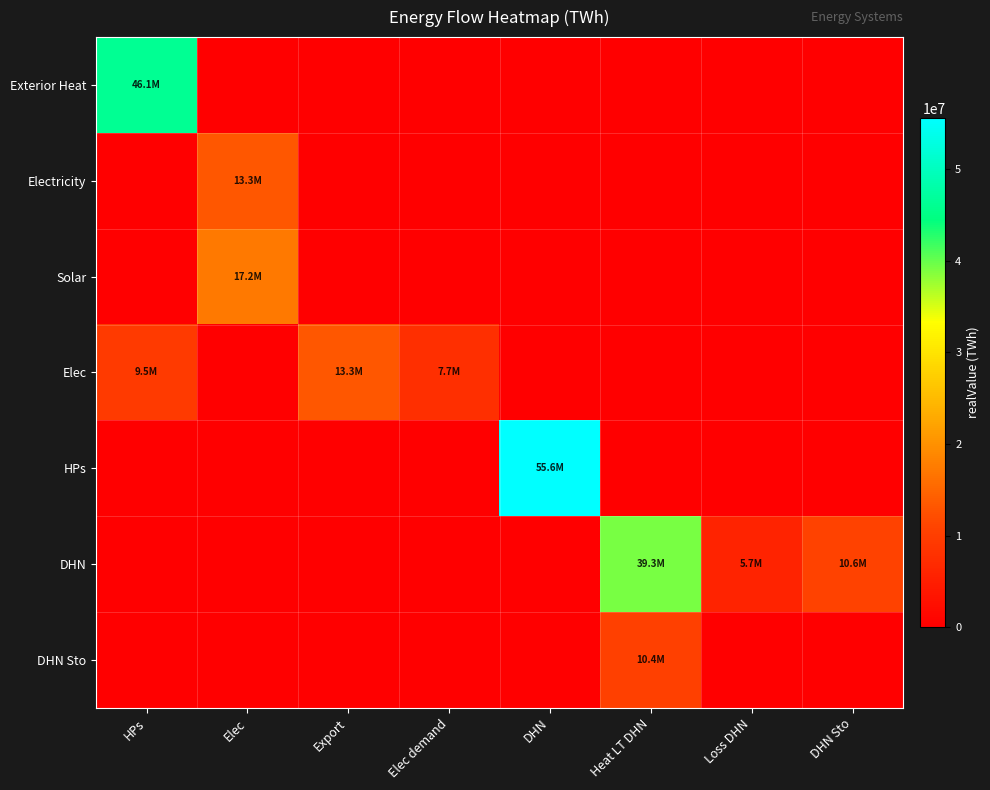

Reading right to left, extract all data points from this chart.

Exterior Heat: DHN Sto=0.0	Loss DHN=0.0	Heat LT DHN=0.0	DHN=0.0	Elec demand=0.0	Export=0.0	Elec=0.0	HPs=46114889.5
Electricity: DHN Sto=0.0	Loss DHN=0.0	Heat LT DHN=0.0	DHN=0.0	Elec demand=0.0	Export=0.0	Elec=13251122.5	HPs=0.0
Solar: DHN Sto=0.0	Loss DHN=0.0	Heat LT DHN=0.0	DHN=0.0	Elec demand=0.0	Export=0.0	Elec=17181306.0	HPs=0.0
Elec: DHN Sto=0.0	Loss DHN=0.0	Heat LT DHN=0.0	DHN=0.0	Elec demand=7712230.5	Export=13251122.5	Elec=0.0	HPs=9469075.5
HPs: DHN Sto=0.0	Loss DHN=0.0	Heat LT DHN=0.0	DHN=55583965.0	Elec demand=0.0	Export=0.0	Elec=0.0	HPs=0.0
DHN: DHN Sto=10640909.2	Loss DHN=5683718.8	Heat LT DHN=39259337.0	DHN=0.0	Elec demand=0.0	Export=0.0	Elec=0.0	HPs=0.0
DHN Sto: DHN Sto=0.0	Loss DHN=0.0	Heat LT DHN=10445296.8	DHN=0.0	Elec demand=0.0	Export=0.0	Elec=0.0	HPs=0.0